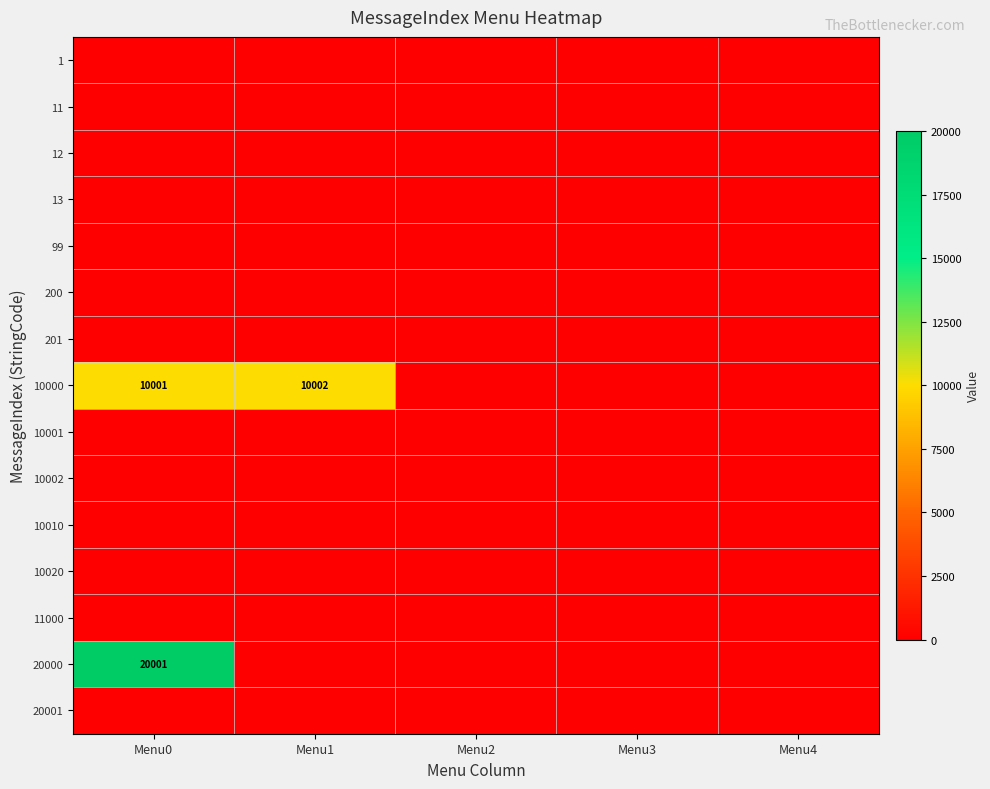

Rank the categories by 1 value from highest to lowest.

Menu0, Menu1, Menu2, Menu3, Menu4